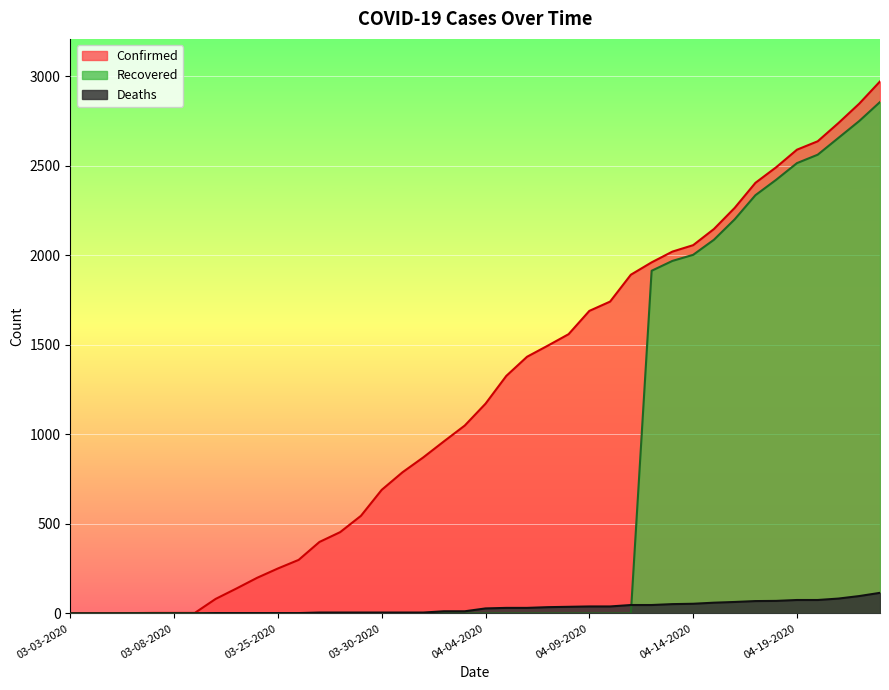

At which label is Recovered closest to 1427?

04-12-2020